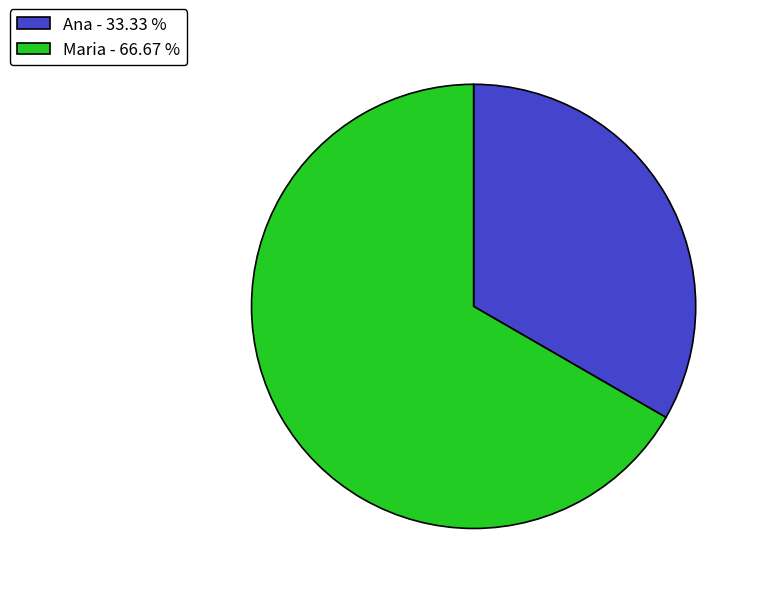

Do Maria - 66.67 % and Ana - 33.33 % together represent more than half of the pie?

Yes